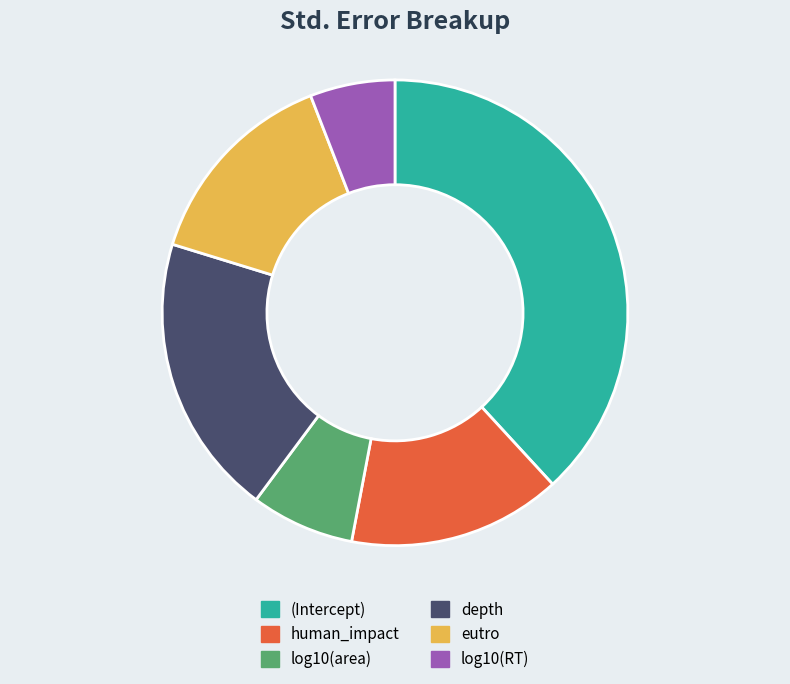

Count the number of slices in the pie.

6